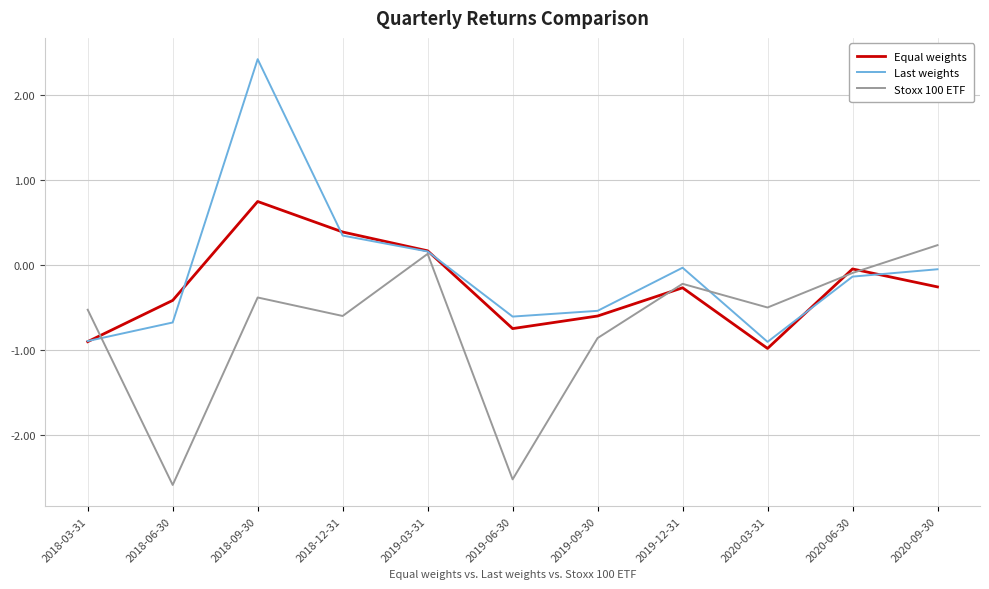

Between 2019-06-30 and 2019-12-31, which series saw the biggest shift?

Stoxx 100 ETF